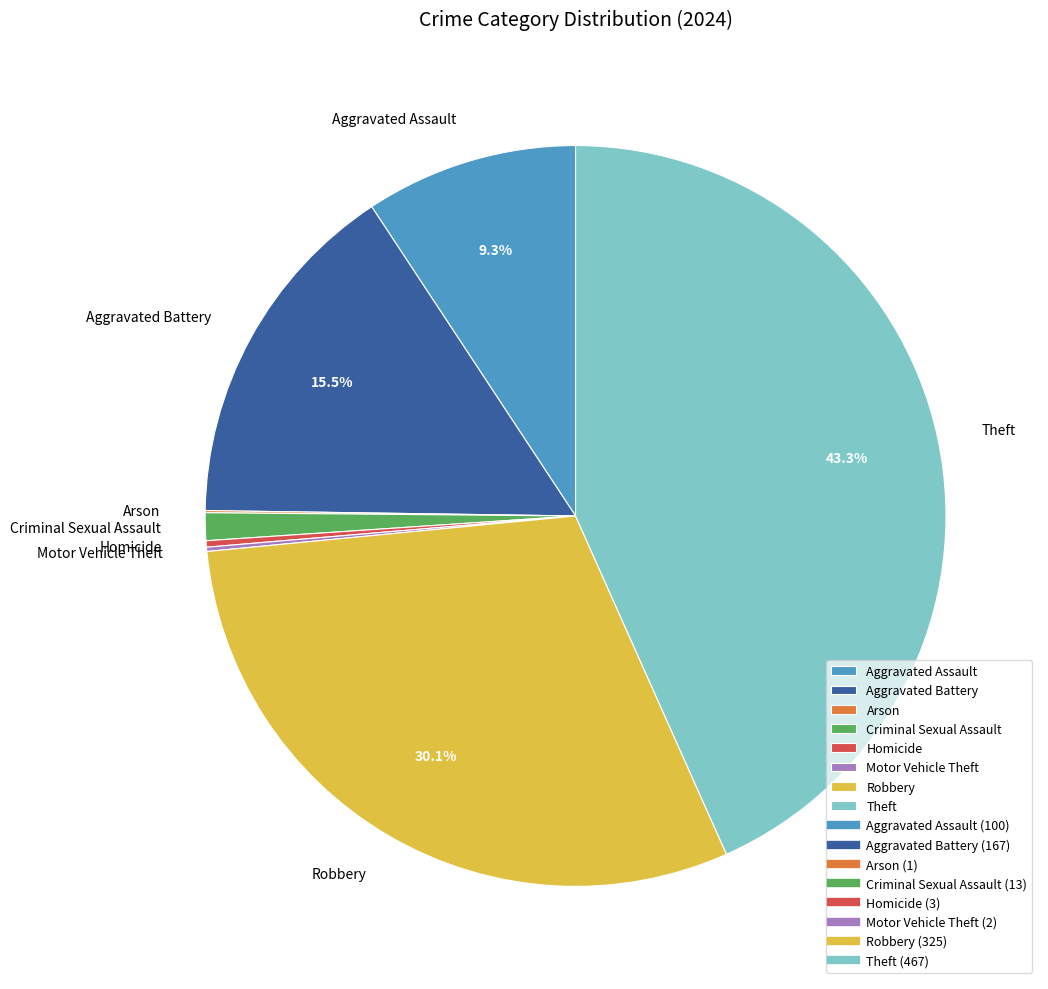

Does Robbery represent more than half of the total?

No